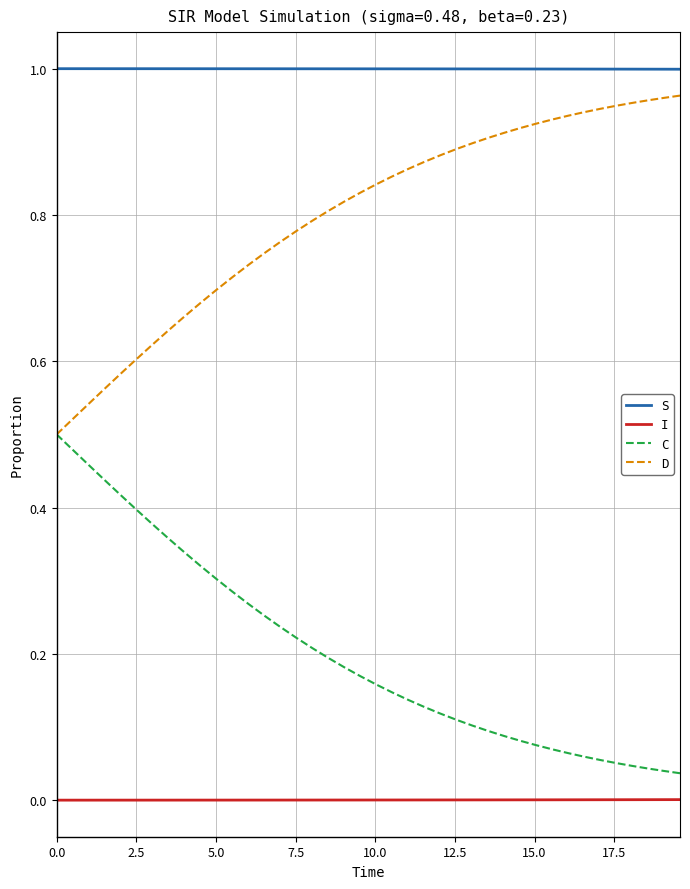

How many distinct data groups are displayed?

4